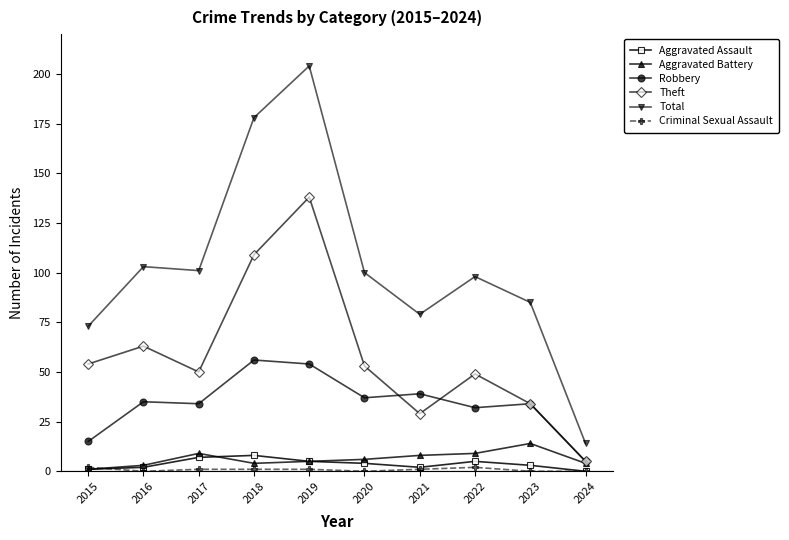

True or false: Total has a value of 155 at 2016.

False